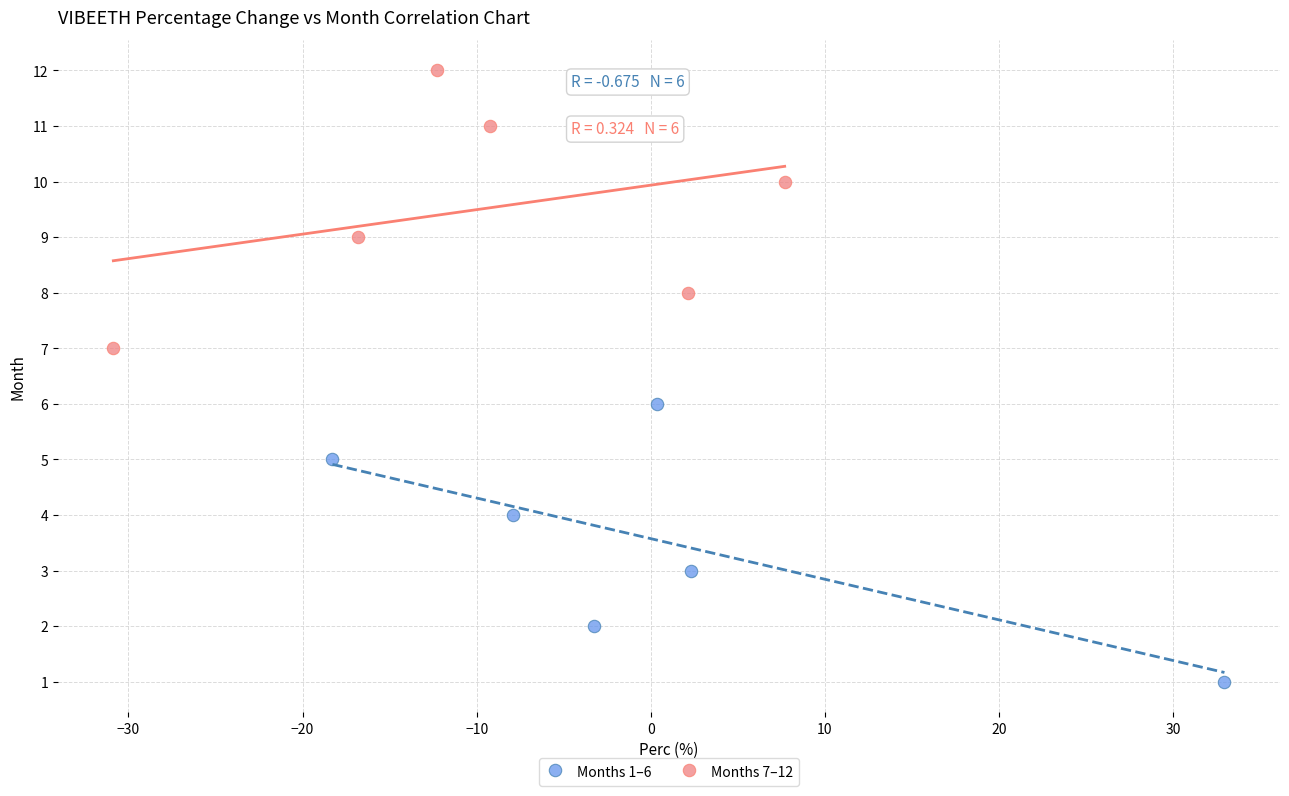

Which series contains the highest Y value?

Months 7–12